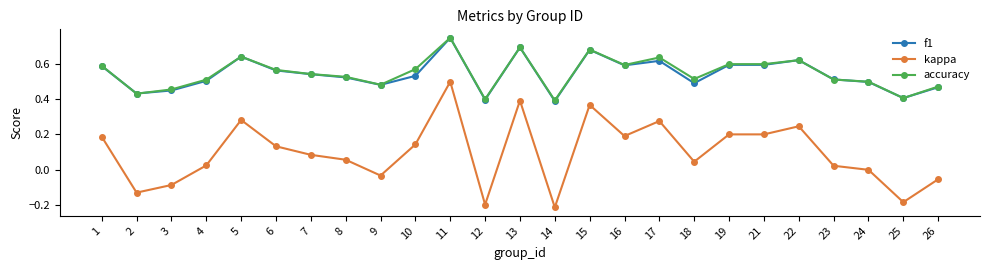

True or false: kappa and accuracy cross at least once.

False